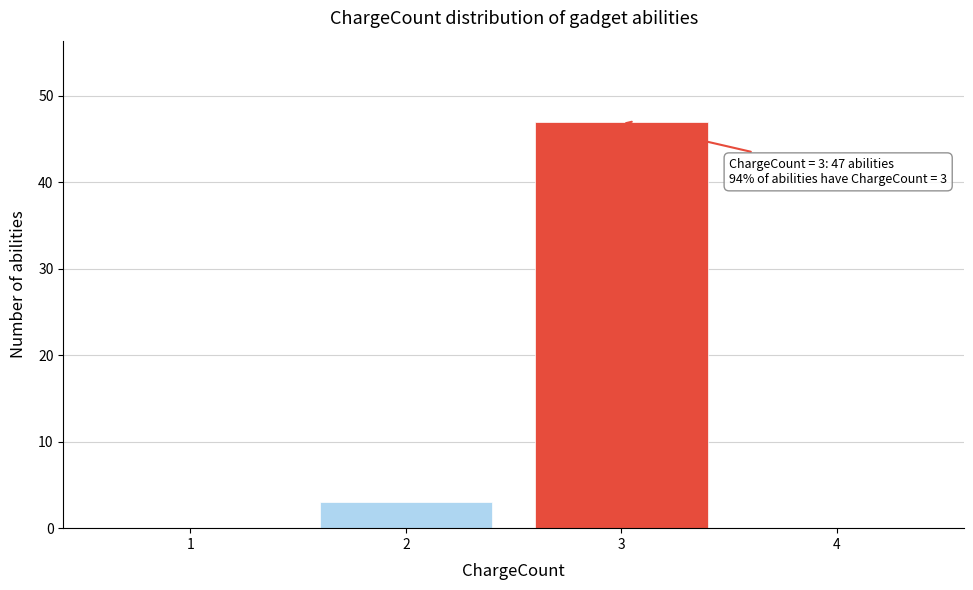

Which range on the x-axis has the tallest bar?

2.5 to 3.5